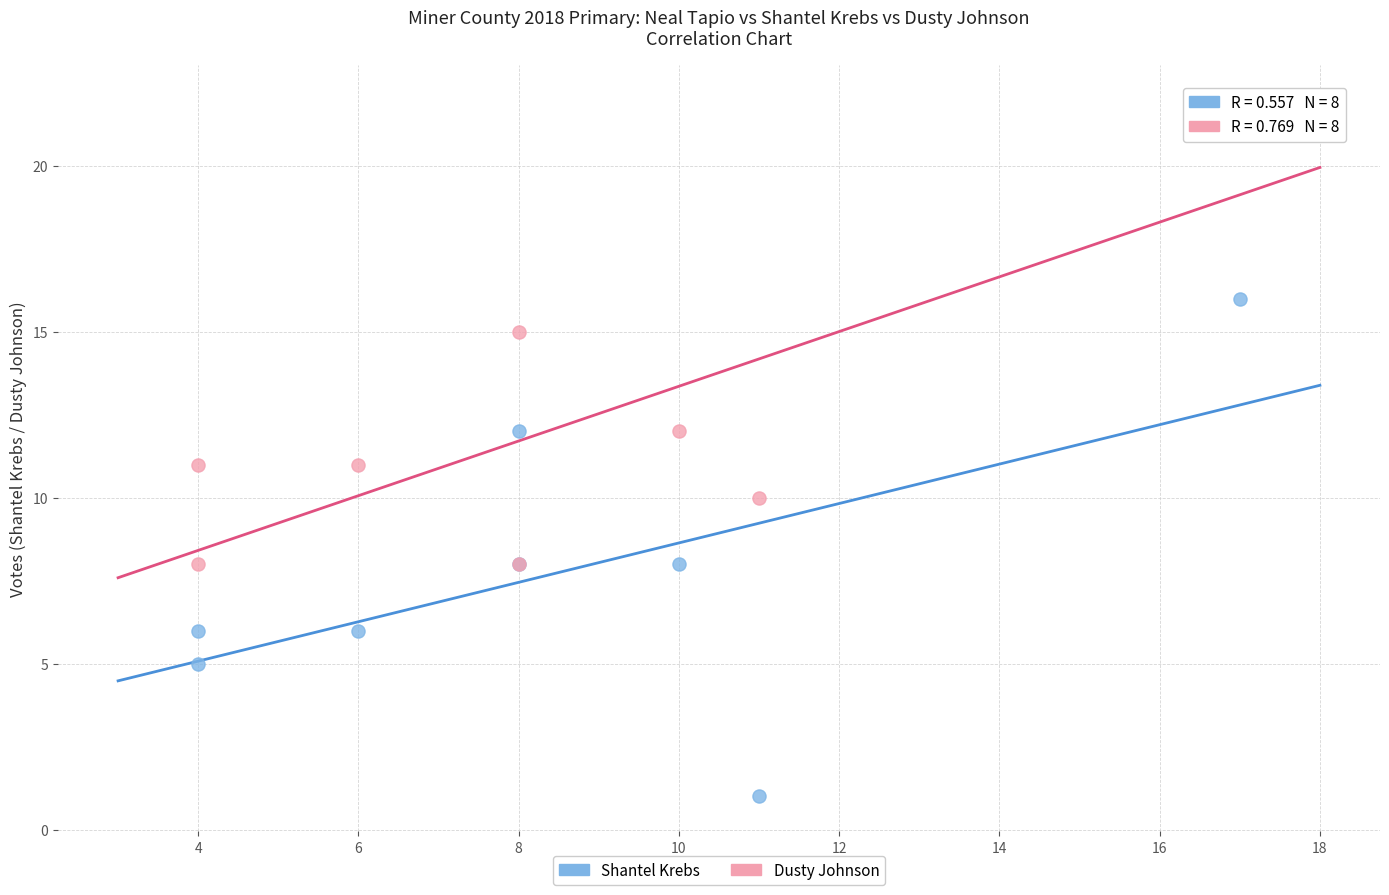

Which series reaches the maximum Y coordinate?

Dusty Johnson